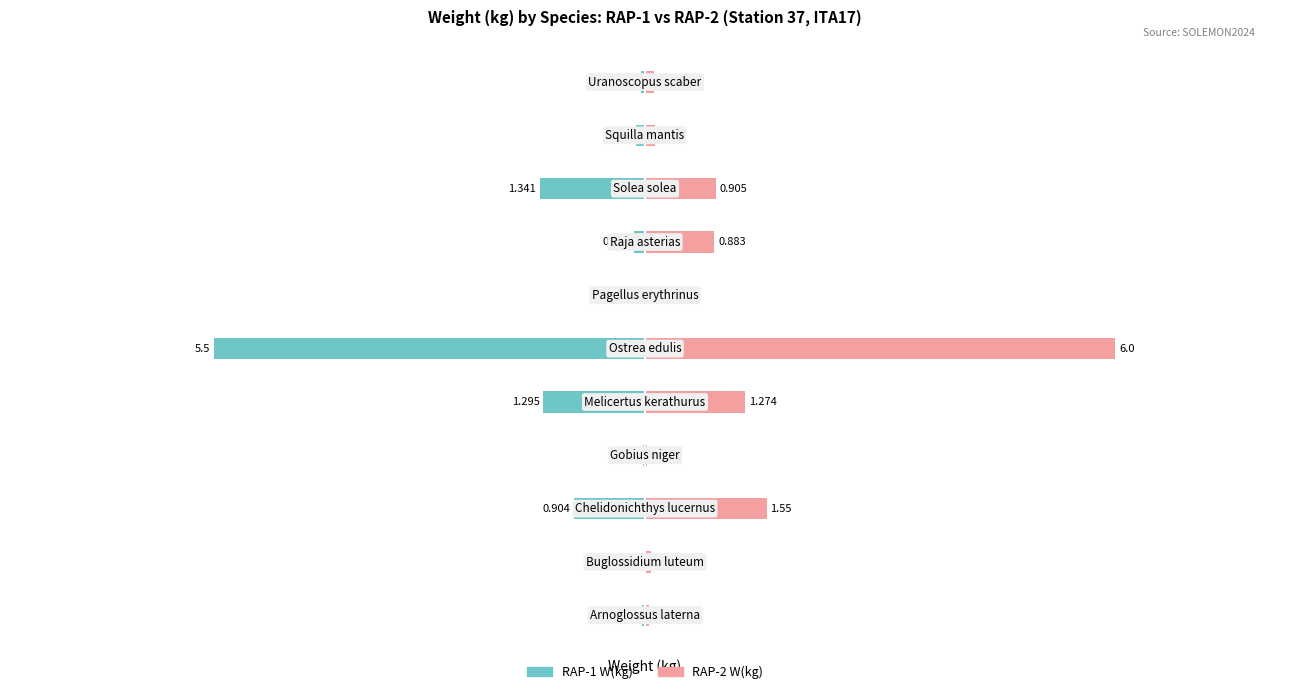

At how many categories does at least one series exceed -5?

11